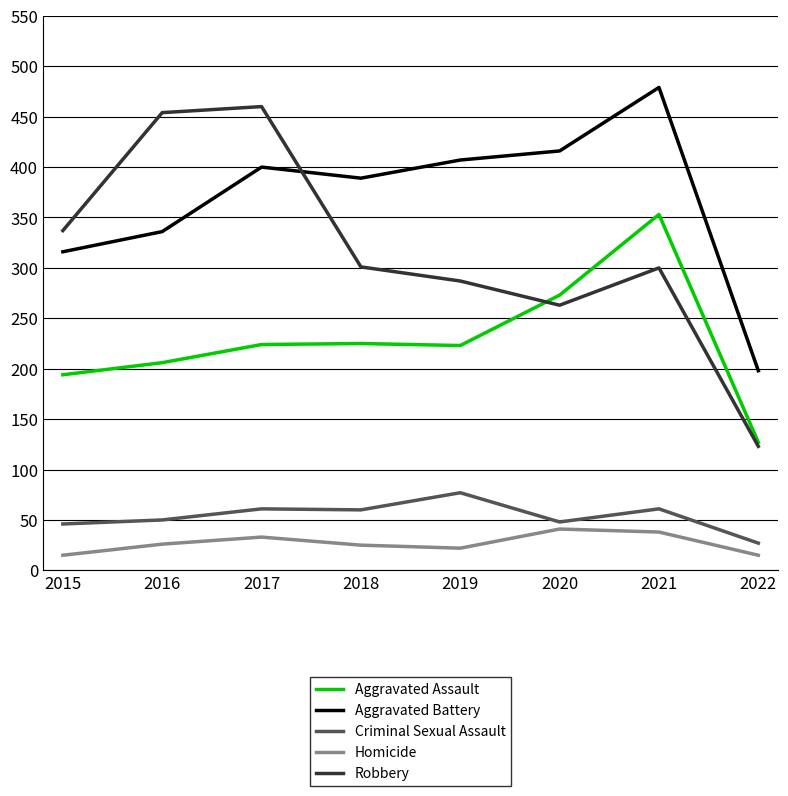

What is the maximum value for Robbery?

460